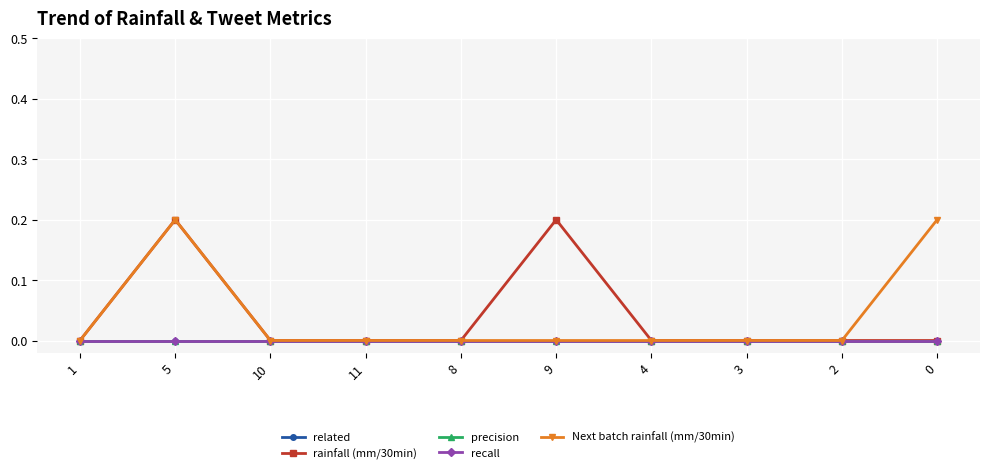

What is the label of the 6th point from the right?

8